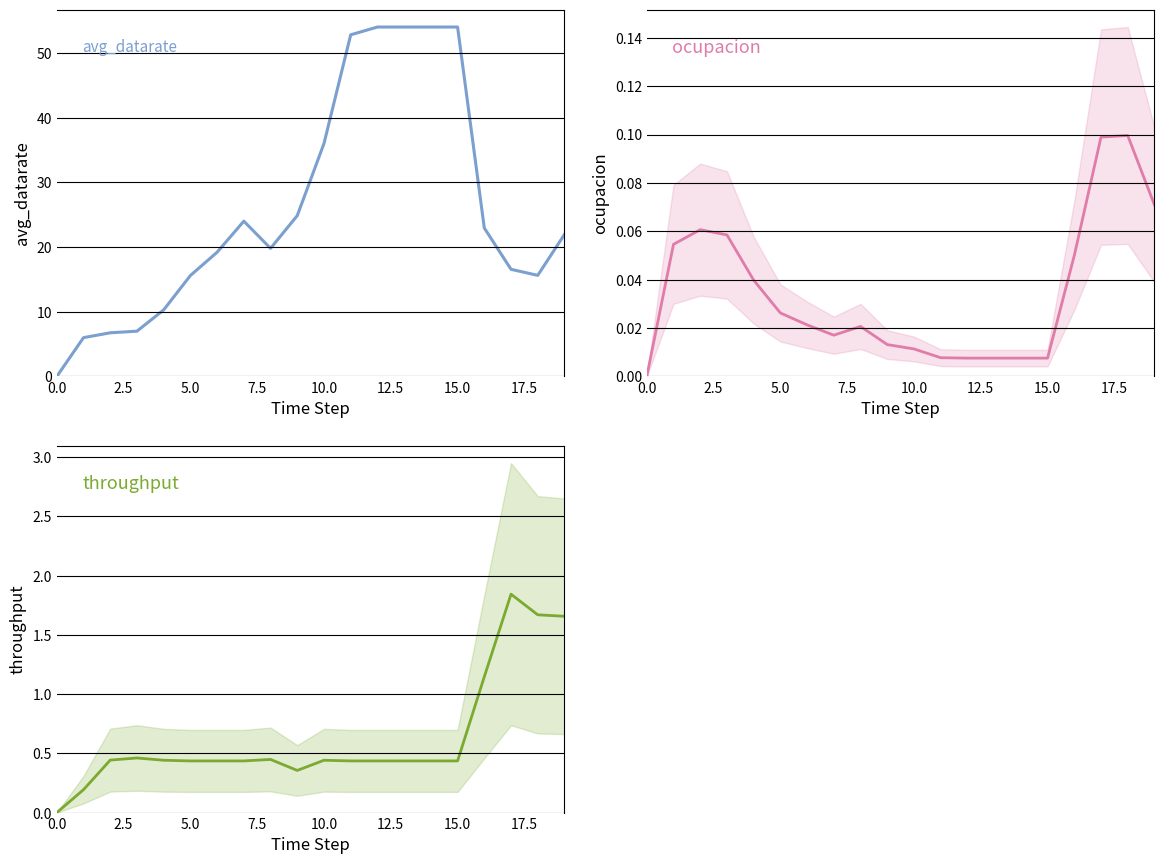

Rank the series by their maximum value, from highest to lowest.

avg_datarate, throughput, ocupacion